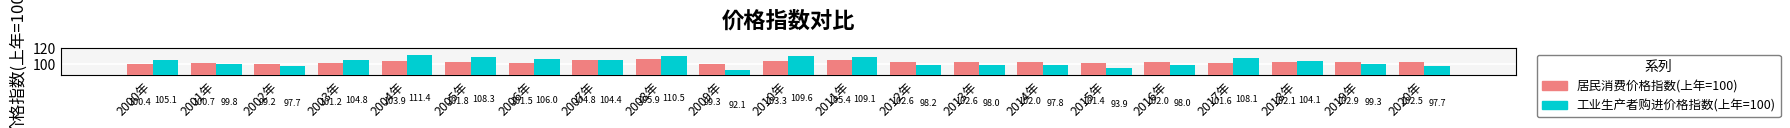

Reading left to right, list all the values displayed in this chart.

居民消费价格指数(上年=100): 2000年=100.4	2001年=100.7	2002年=99.2	2003年=101.2	2004年=103.9	2005年=101.8	2006年=101.5	2007年=104.8	2008年=105.9	2009年=99.3	2010年=103.3	2011年=105.4	2012年=102.6	2013年=102.6	2014年=102.0	2015年=101.4	2016年=102.0	2017年=101.6	2018年=102.1	2019年=102.9	2020年=102.5
工业生产者购进价格指数(上年=100): 2000年=105.1	2001年=99.8	2002年=97.7	2003年=104.8	2004年=111.4	2005年=108.3	2006年=106.0	2007年=104.4	2008年=110.5	2009年=92.1	2010年=109.6	2011年=109.1	2012年=98.2	2013年=98.0	2014年=97.8	2015年=93.9	2016年=98.0	2017年=108.1	2018年=104.1	2019年=99.3	2020年=97.7